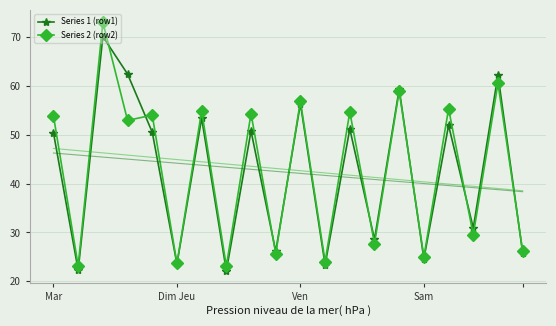

How many lines are shown in the chart?

2